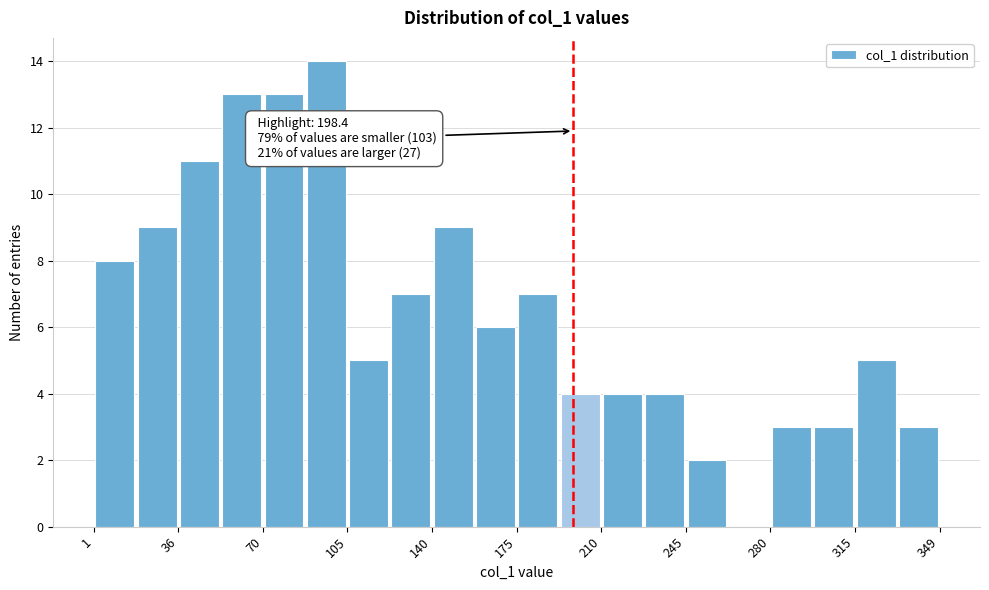

Read against the x-axis, roughly where is the centre of the tallest bar?

95